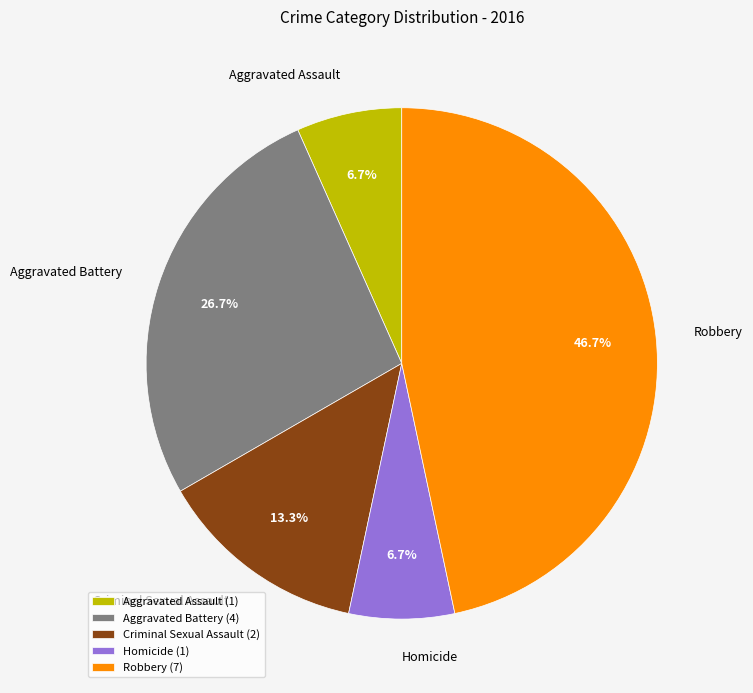

Count the number of slices in the pie.

5